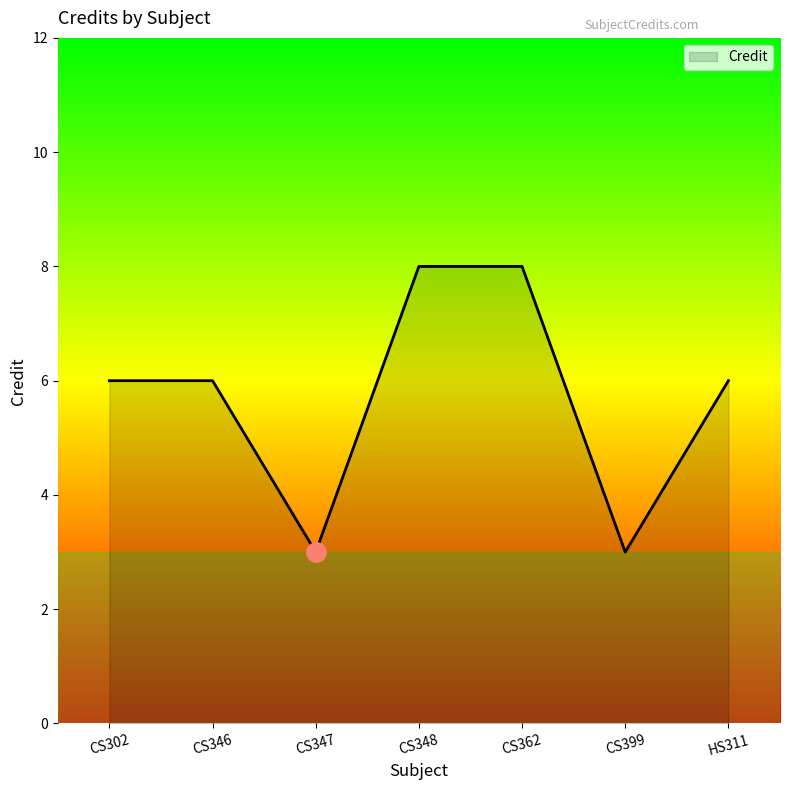

The value at HS311 is 3. True or false?

False